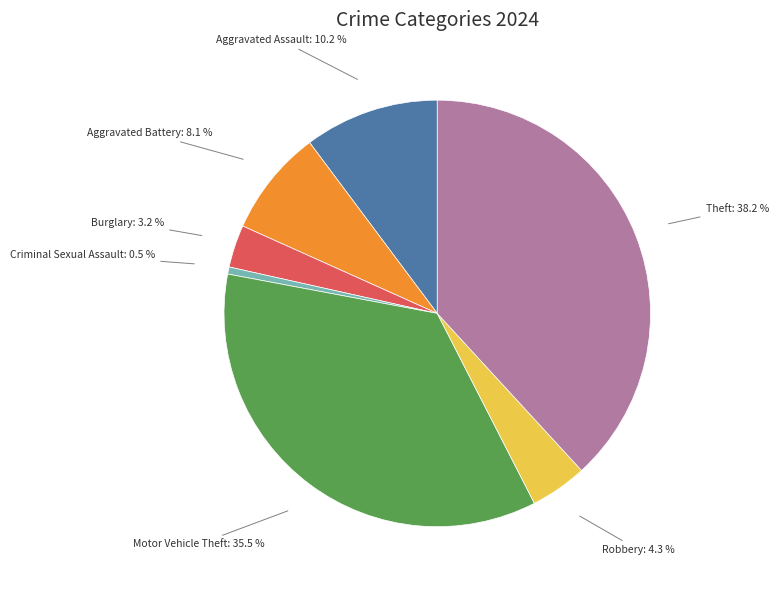

To the nearest percent, what is the average slice percentage?

14%